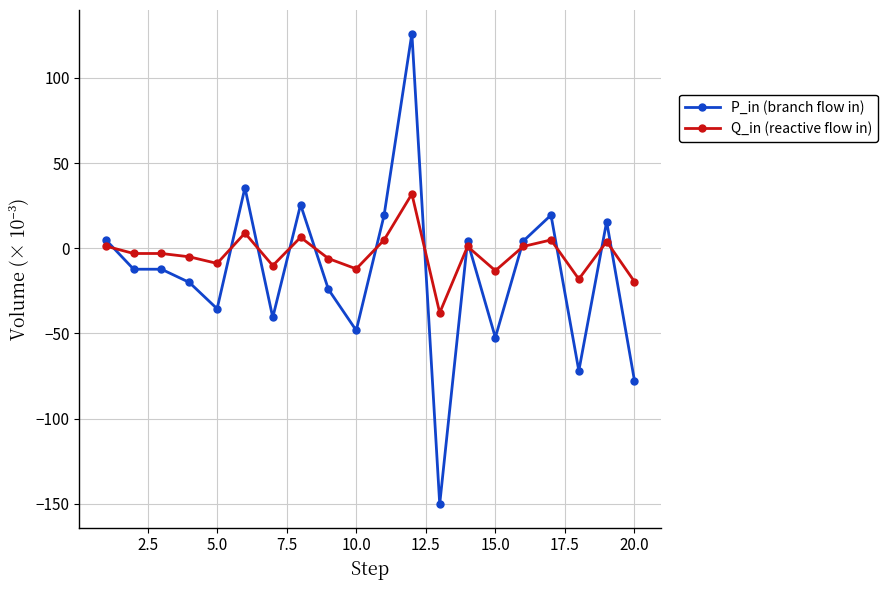

What is the smallest value displayed?

-150.1